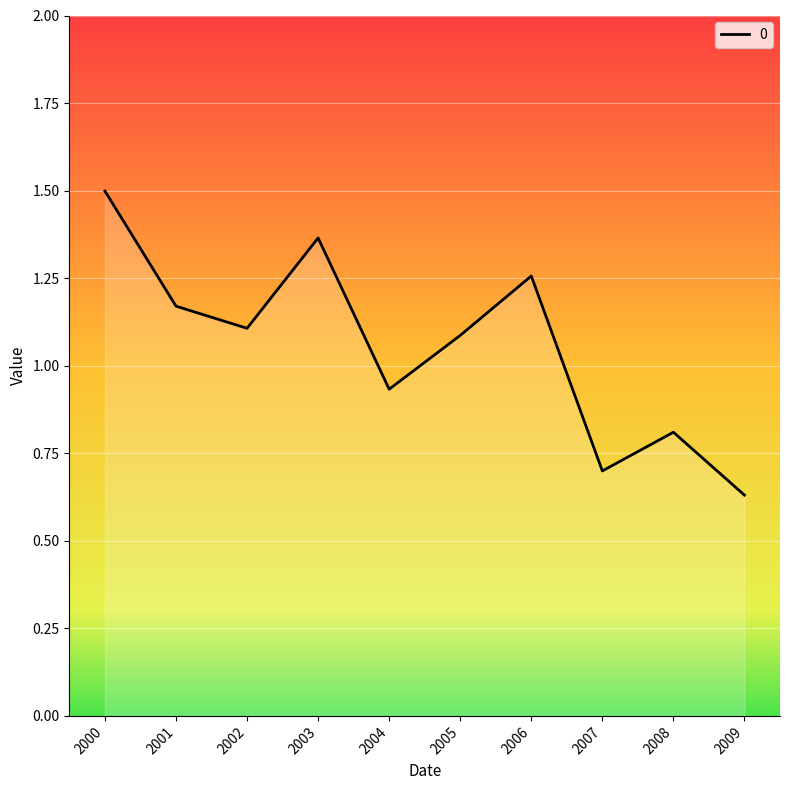

True or false: the data shows 1.9 at 2003.

False